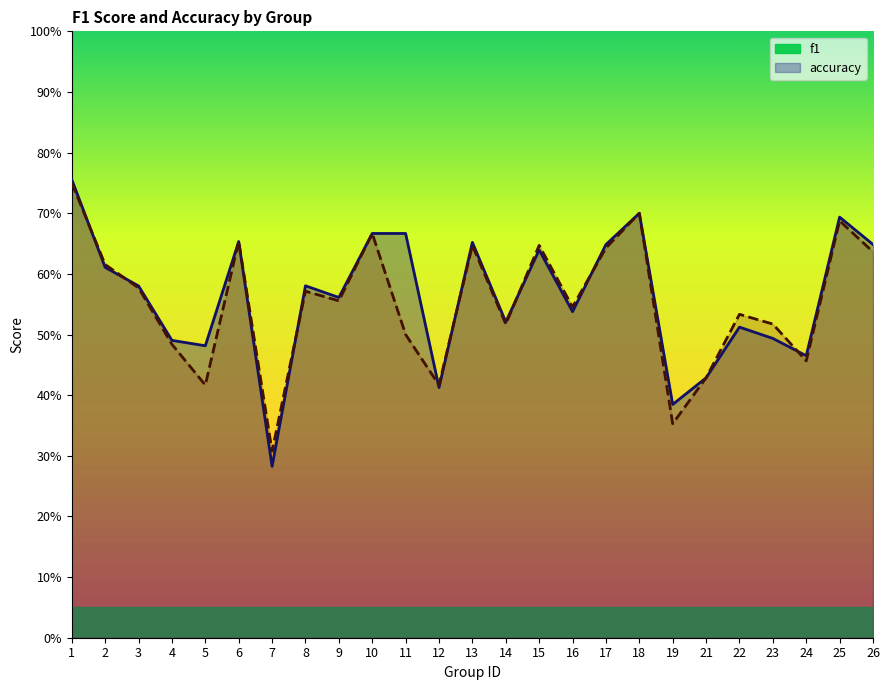

How many distinct data groups are displayed?

2